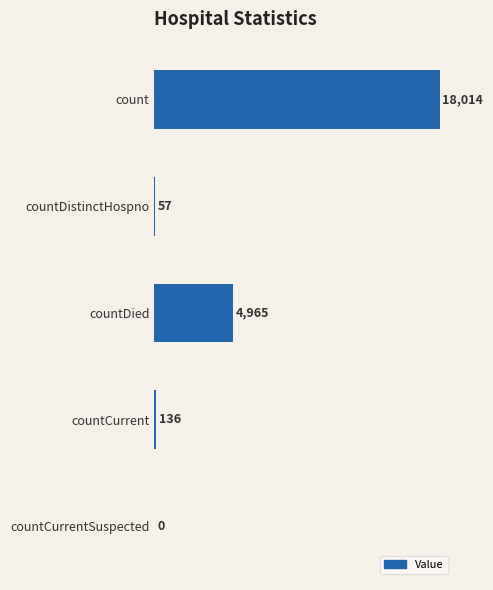

At which label is the value closest to 9007?

countDied